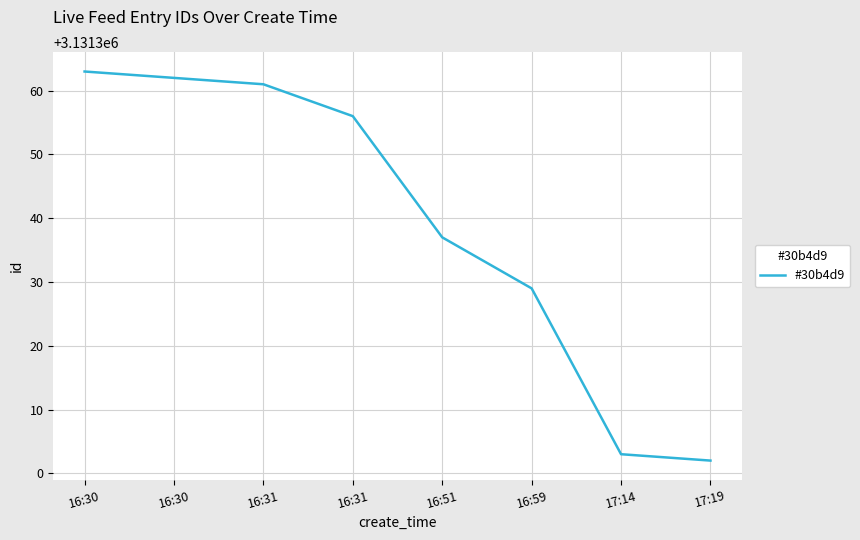

The value at 16:59 is 1797095. True or false?

False